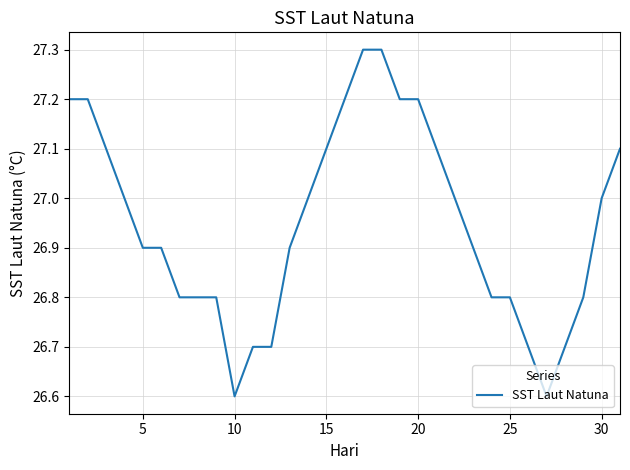

How many lines are shown in the chart?

1